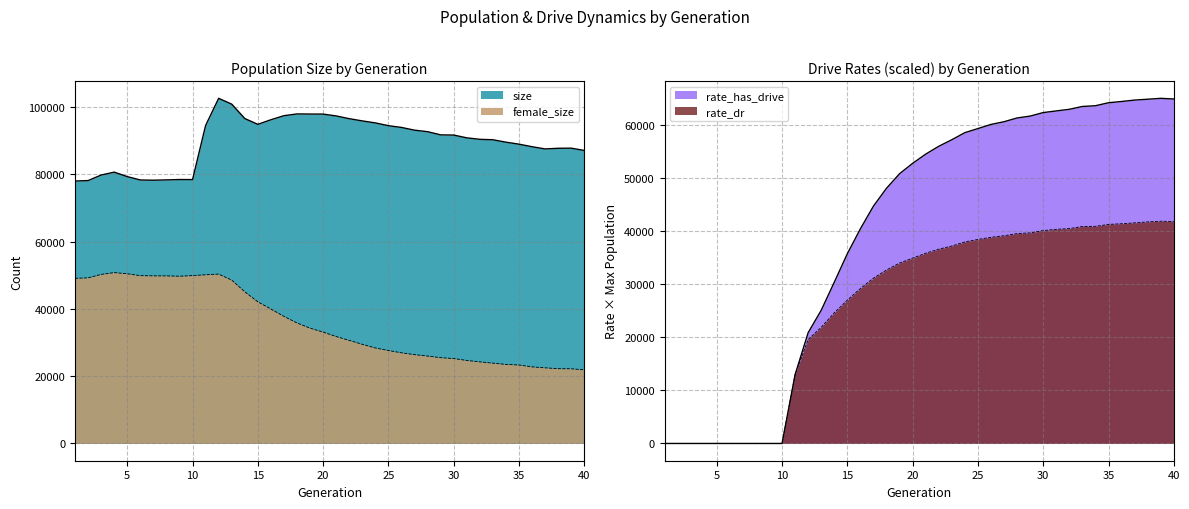

Is it true that rate_has_drive equals 12369.8 at 24?

False